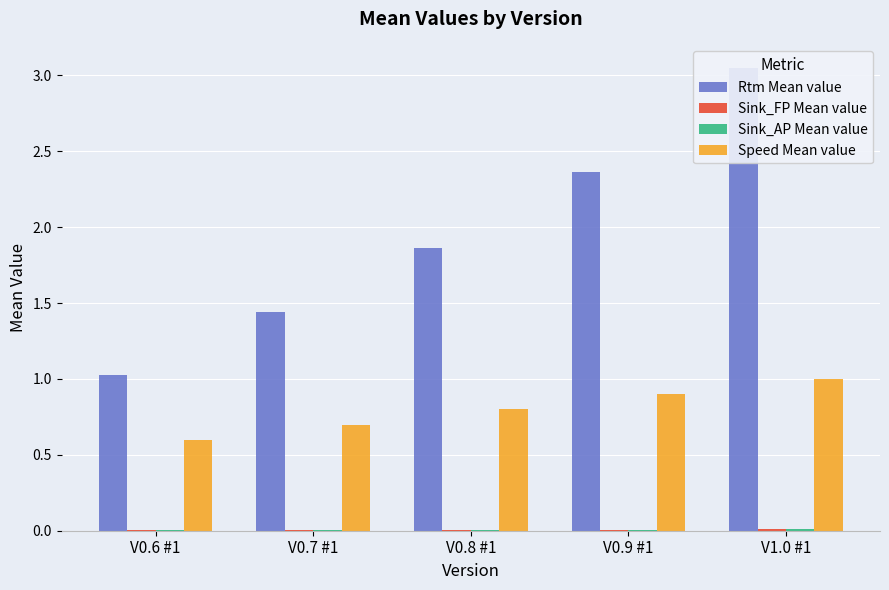

Are the bars horizontal?

No